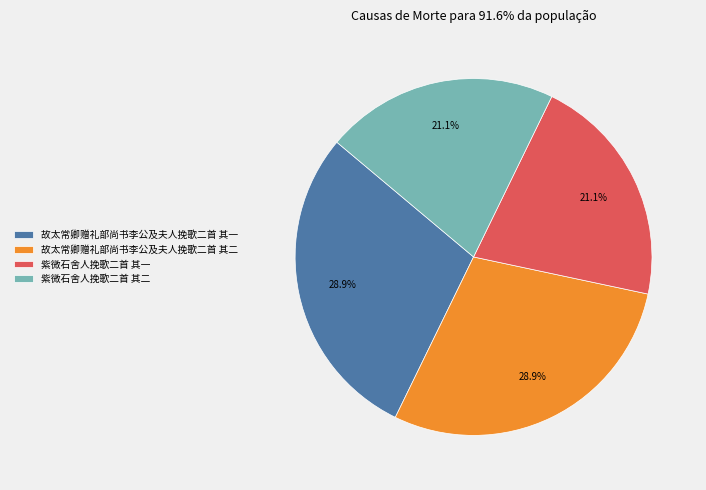

The 紫微石舍人挽歌二首 其一 slice represents 21% of the pie. True or false?

True